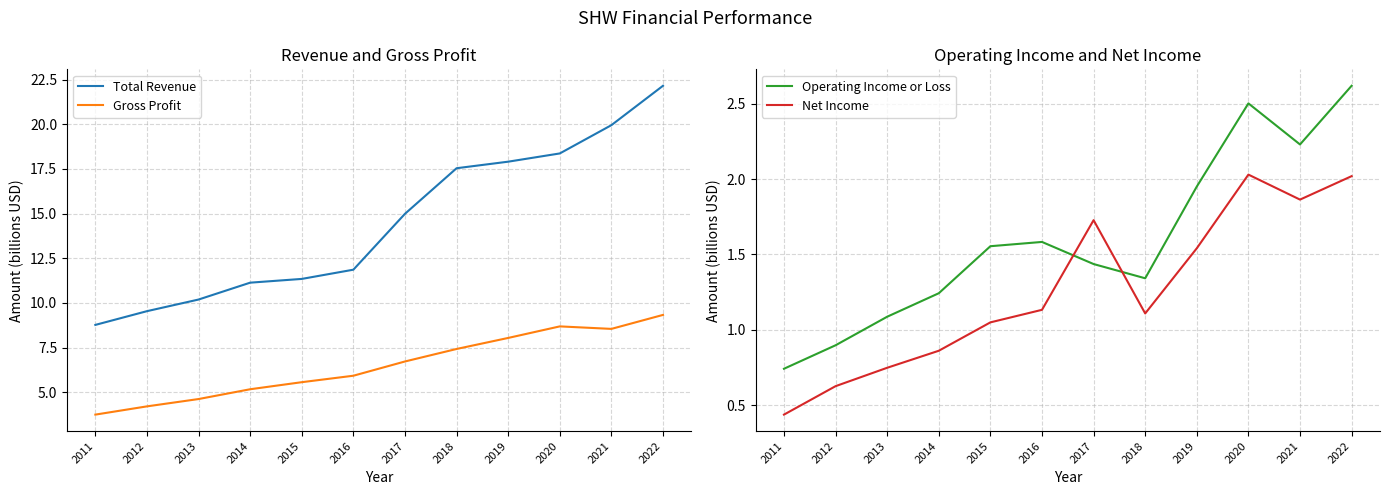

What is the minimum value shown in the chart?

0.4